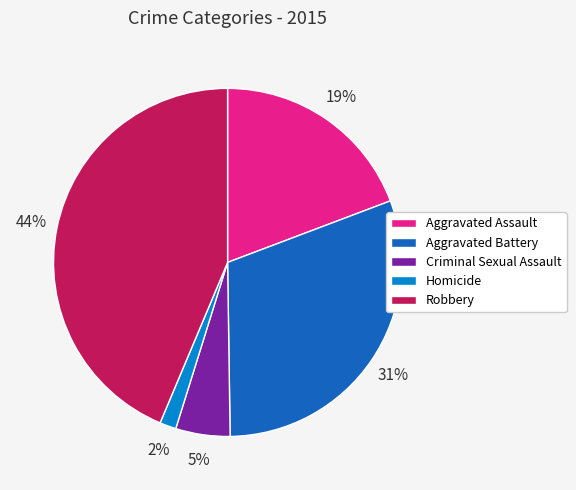

Do Criminal Sexual Assault and Aggravated Battery together represent more than half of the pie?

No